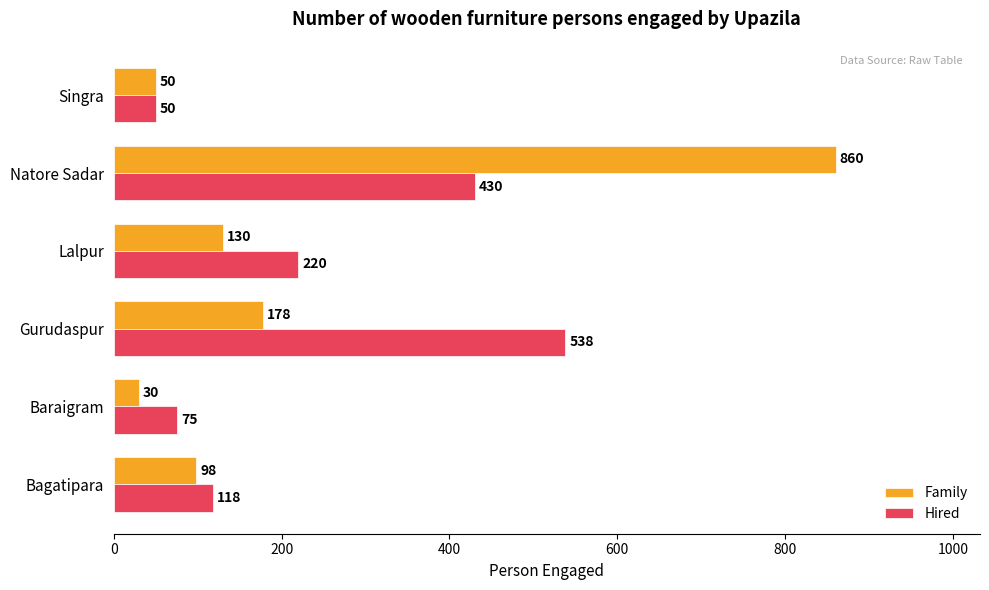

Which series has the widest spread of values?

Family